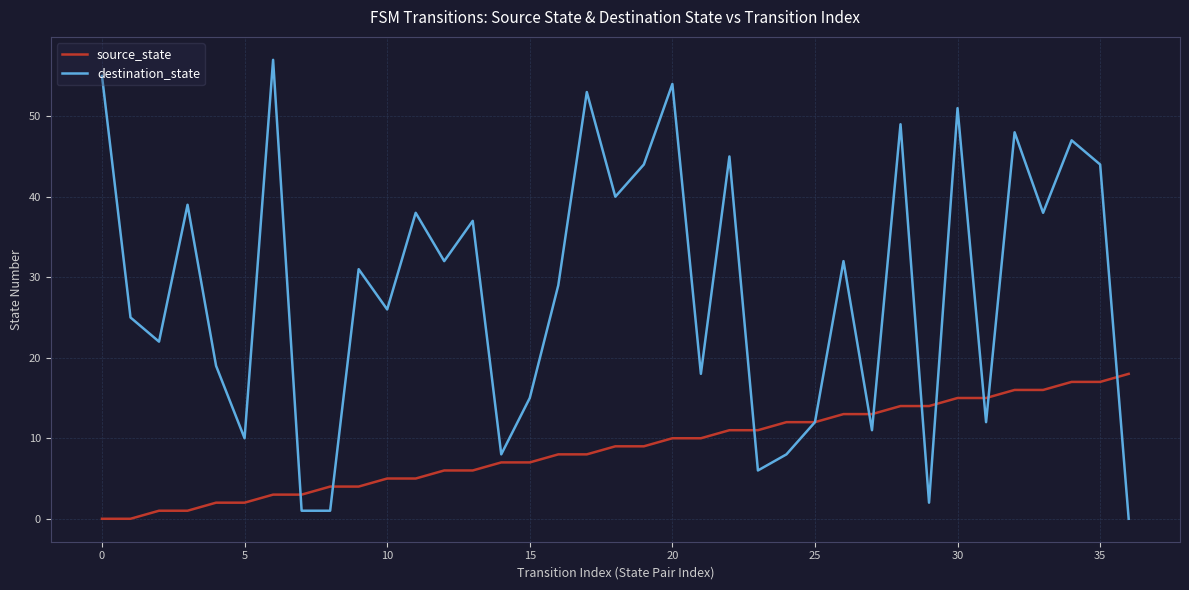

At how many categories does at least one series exceed 36?

16